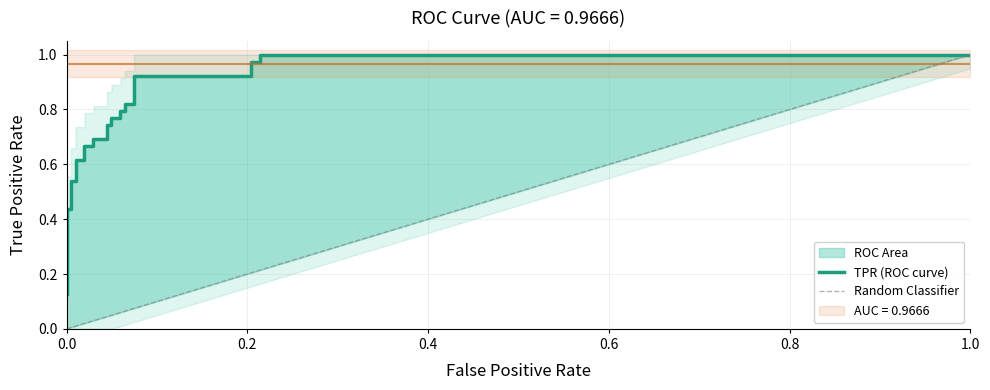

What is the maximum value shown in the chart?

1.0